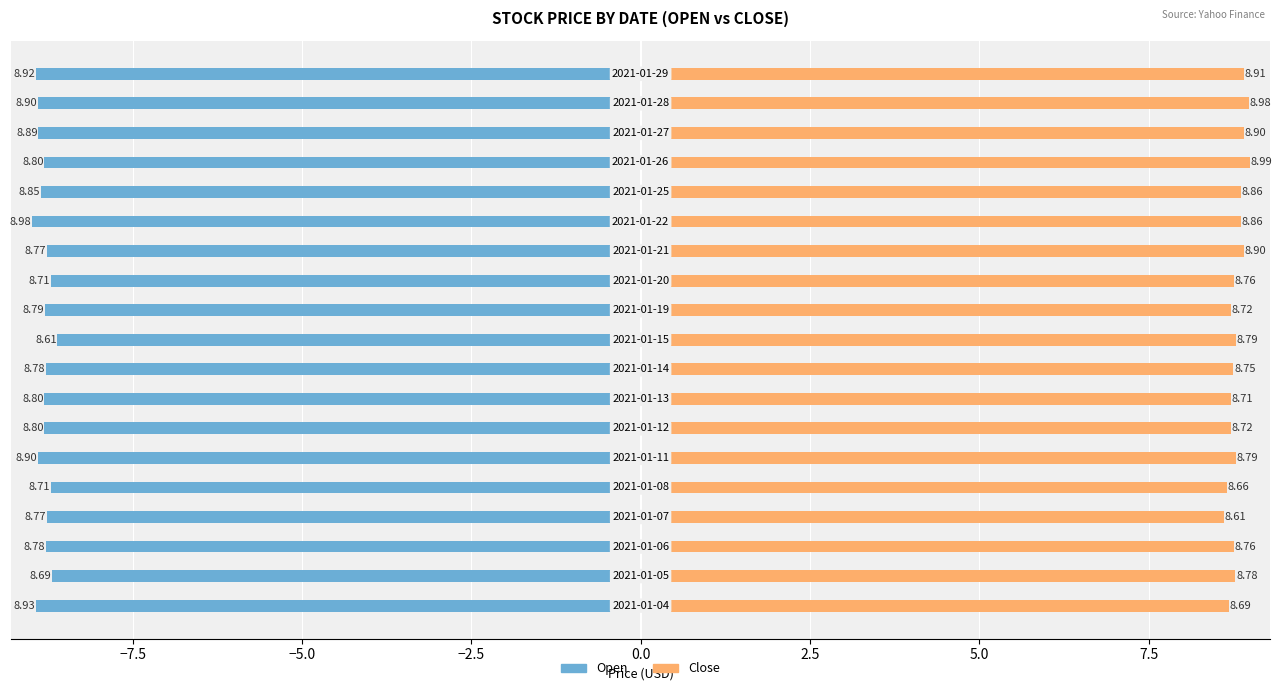

Reading left to right, what are all the values shown in this chart?

Open: -8.9	-8.7	-8.8	-8.8	-8.7	-8.9	-8.8	-8.8	-8.8	-8.6	-8.8	-8.7	-8.8	-9.0	-8.9	-8.8	-8.9	-8.9	-8.9
Close: 8.7	8.8	8.8	8.6	8.7	8.8	8.7	8.7	8.8	8.8	8.7	8.8	8.9	8.9	8.9	9.0	8.9	9.0	8.9